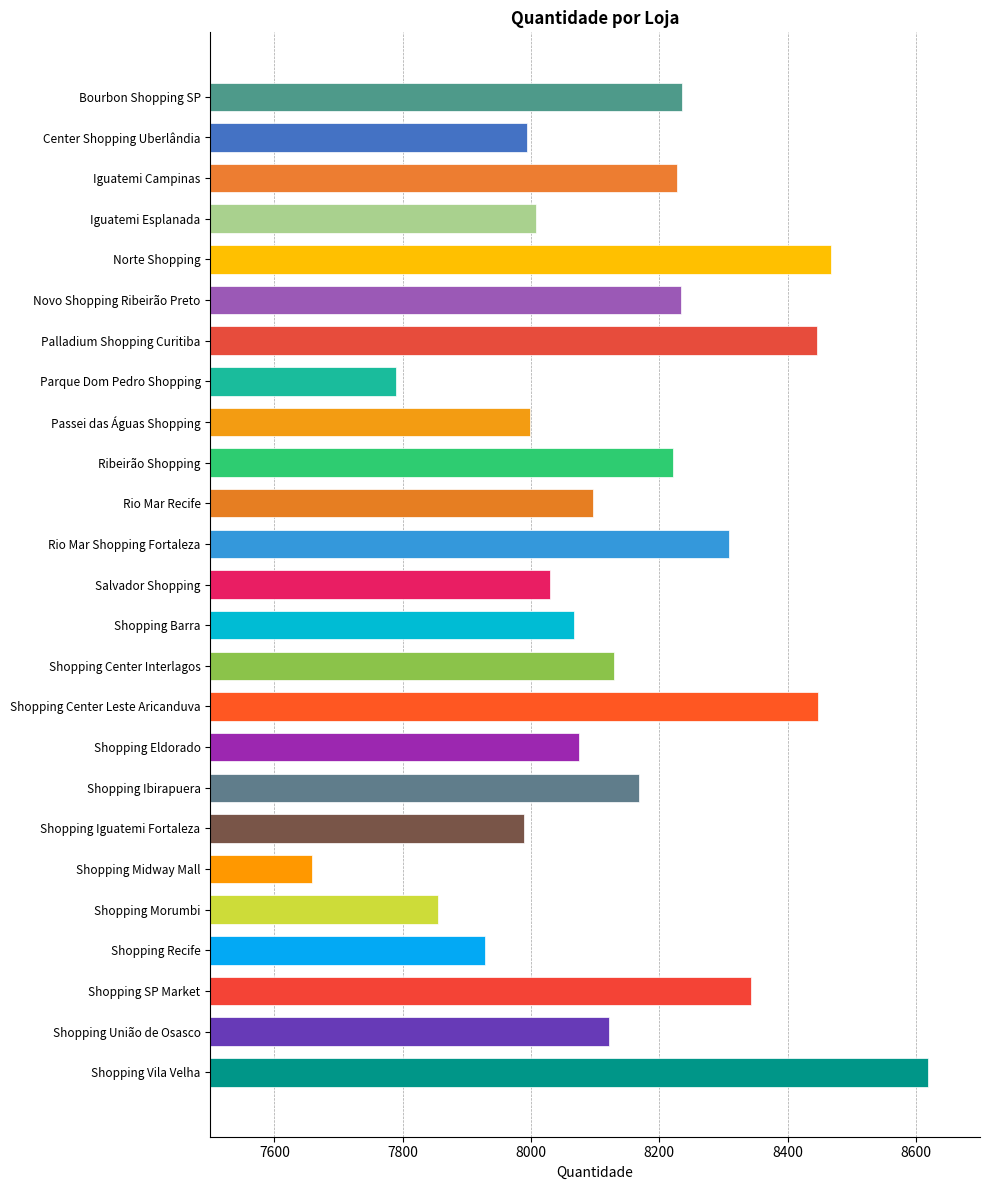

Does the chart contain any negative values?

No